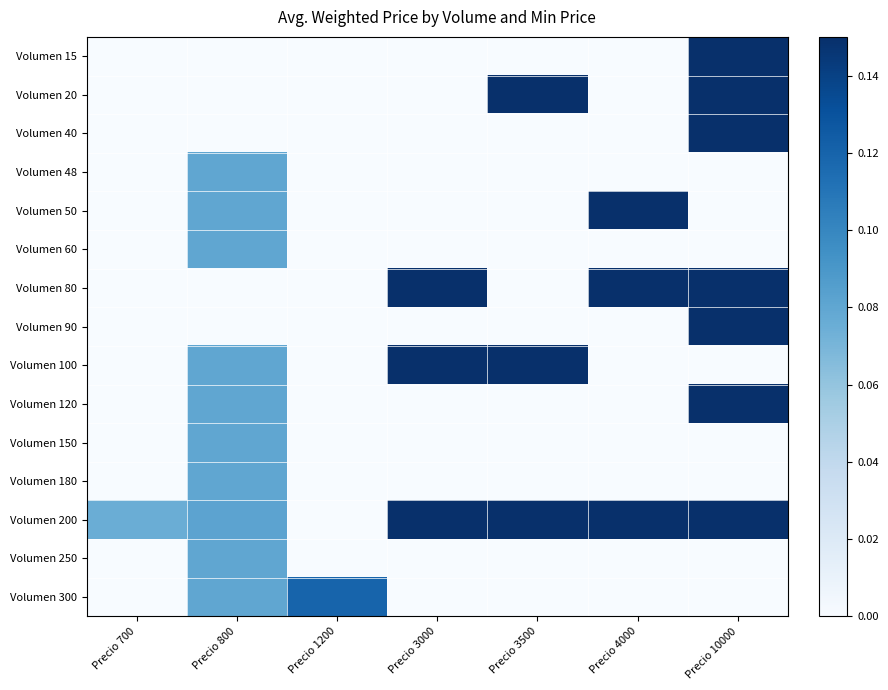

Rank the series by their maximum value, from highest to lowest.

Volumen 15, Volumen 20, Volumen 40, Volumen 80, Volumen 90, Volumen 120, Volumen 200, Volumen 50, Volumen 100, Volumen 300, Volumen 48, Volumen 60, Volumen 150, Volumen 180, Volumen 250